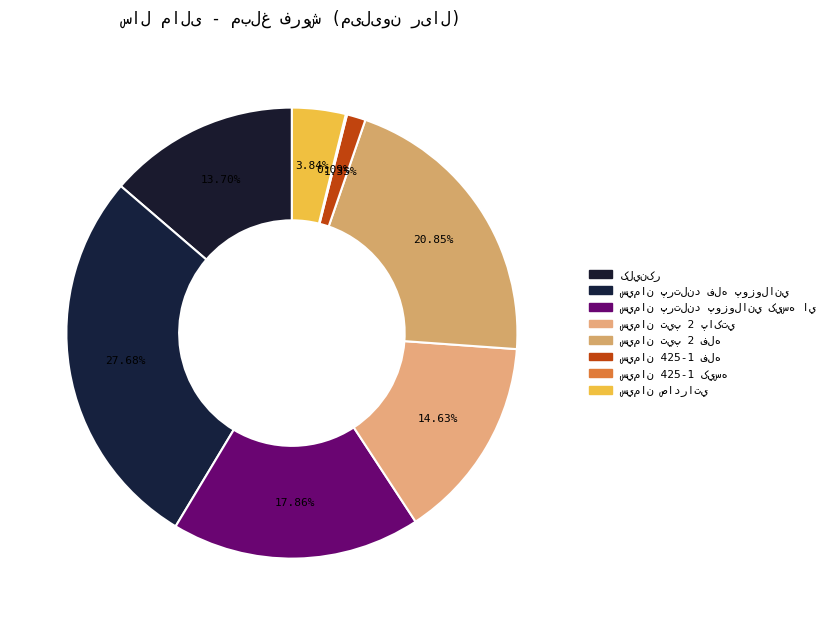

What percentage is the سيمان پرتلند پوزولاني کيسه اي slice, to the nearest percent?

18%